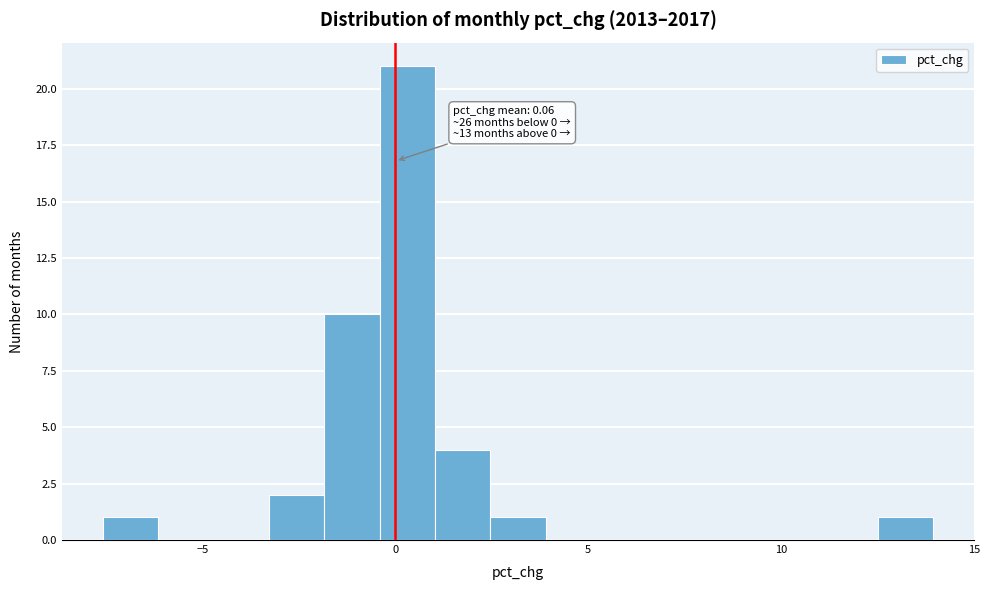

Around what value on the x-axis is the tallest bar? Give the approximate position of its centre, as read against the axis.

0.5